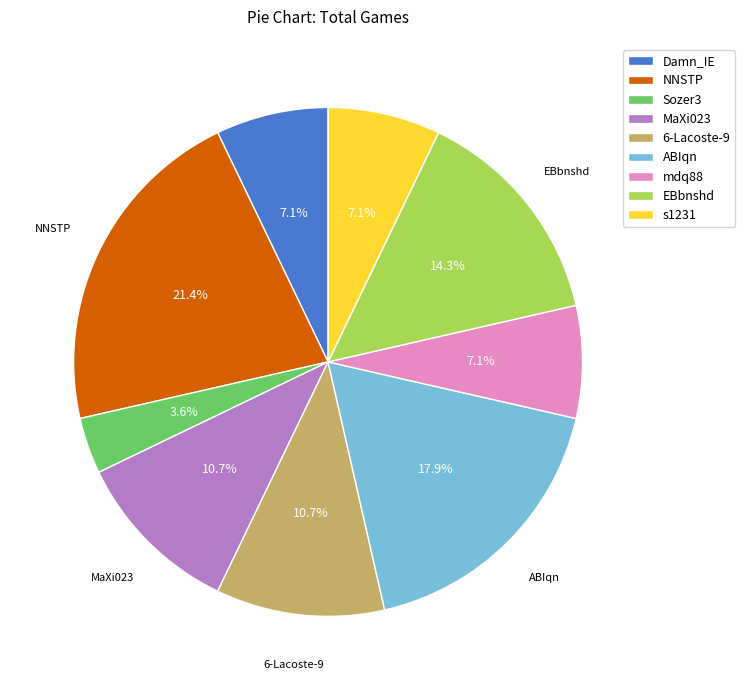

Combined, do NNSTP and ABIqn account for over 50%?

No